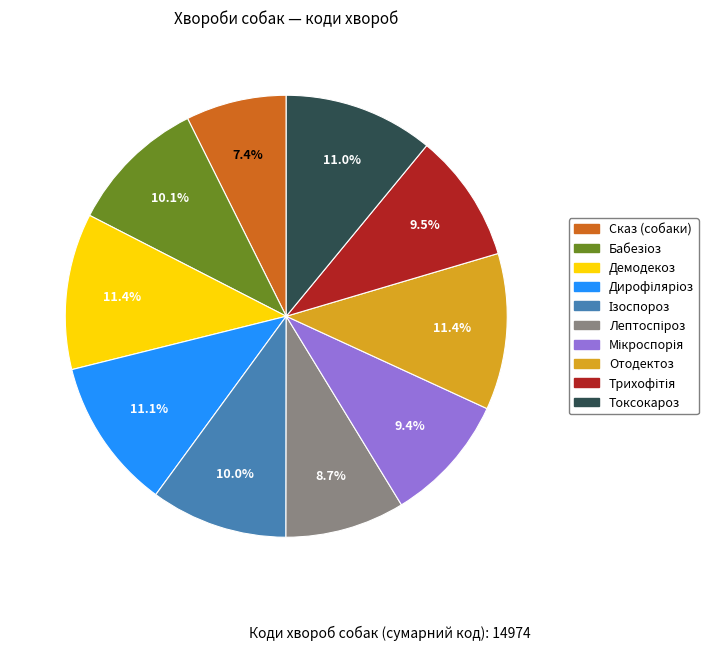

Which has a higher value, Токсокароз or Сказ (собаки)?

Токсокароз